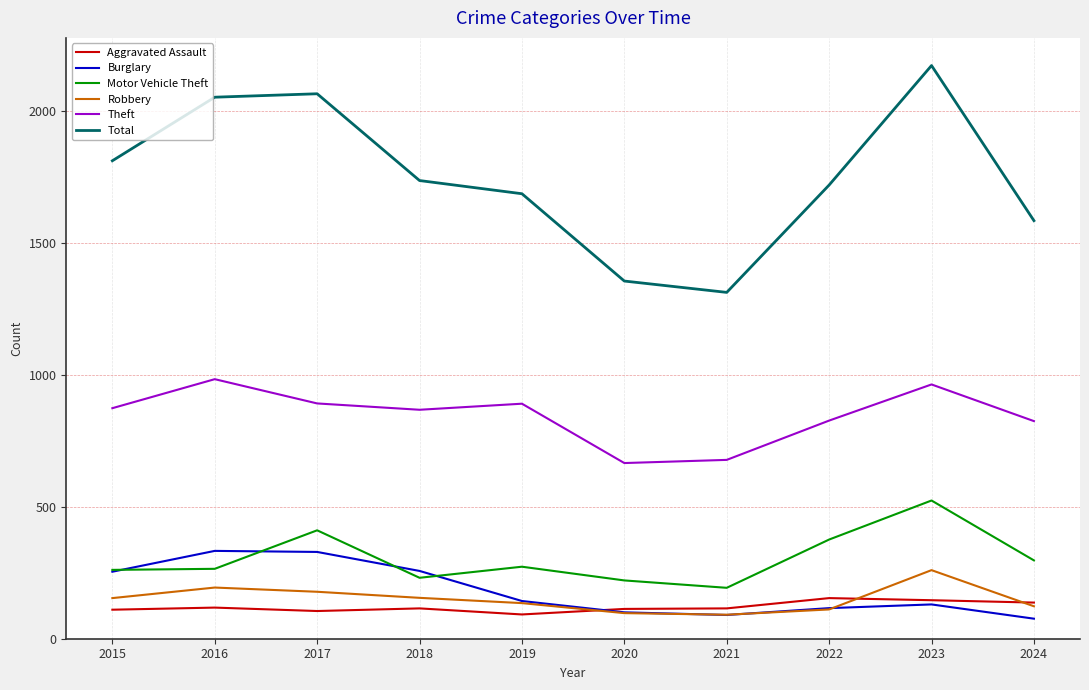

What is the maximum value shown in the chart?

2173